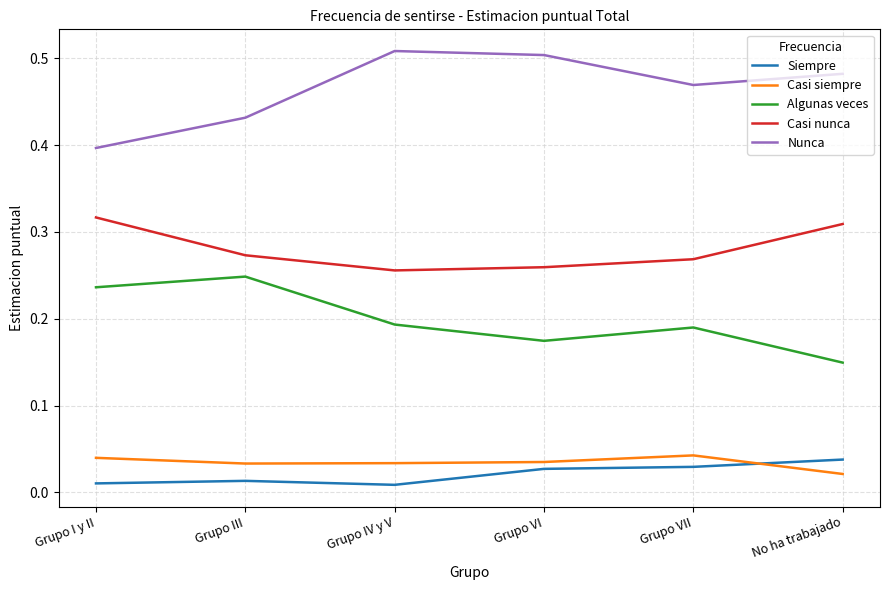

At how many categories does at least one series exceed 0?

6